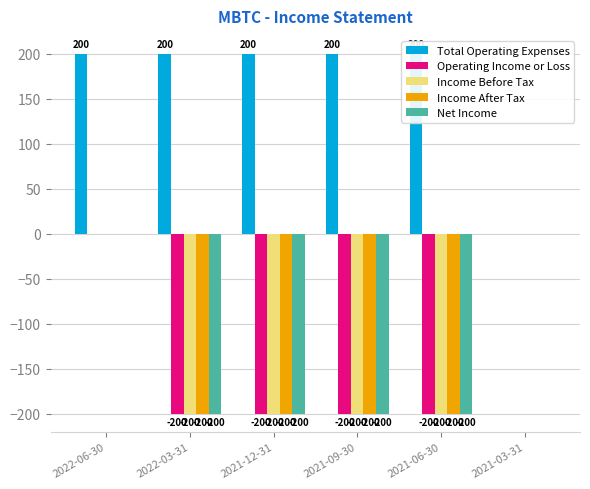

What is the difference between the maximum and minimum values in the Net Income series?

200